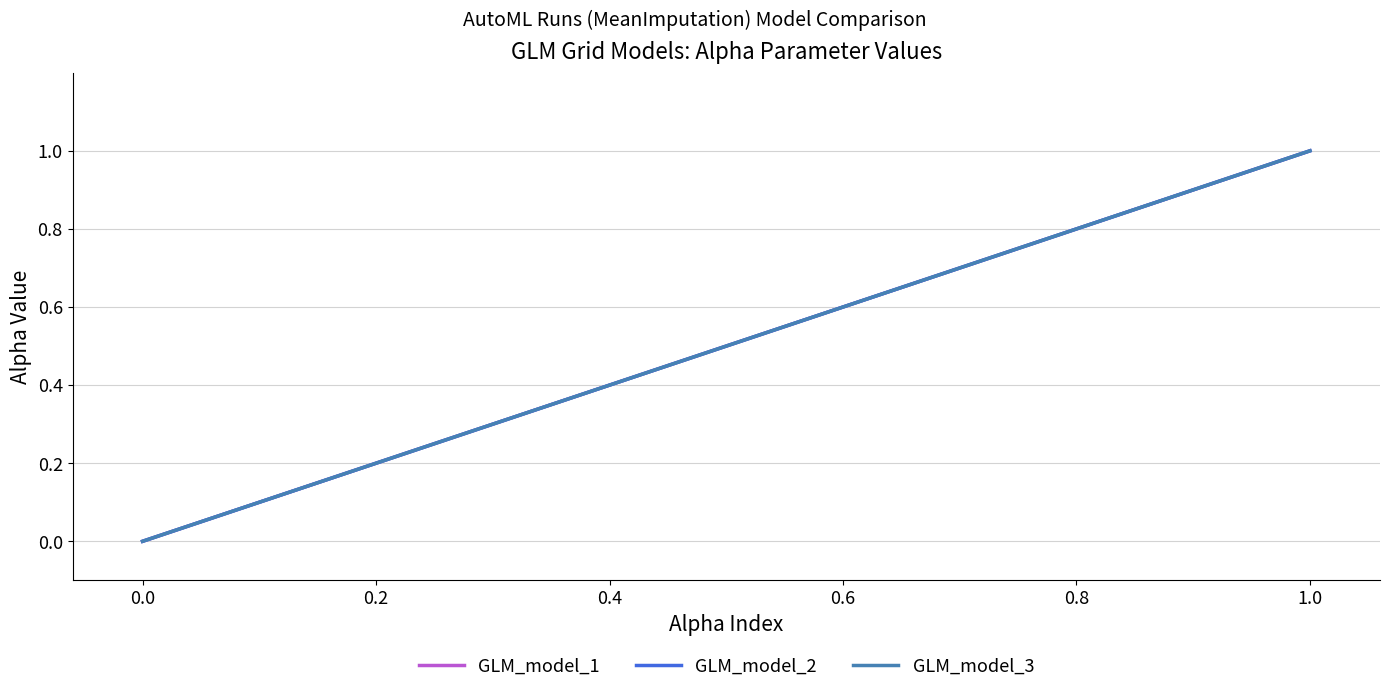

True or false: GLM_model_3 and GLM_model_2 intersect in this chart.

False